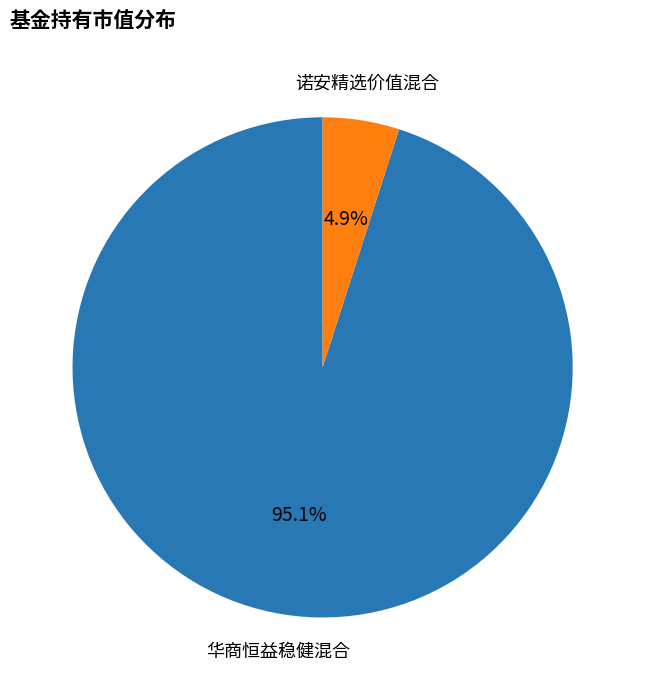

Does any single category account for the majority?

Yes